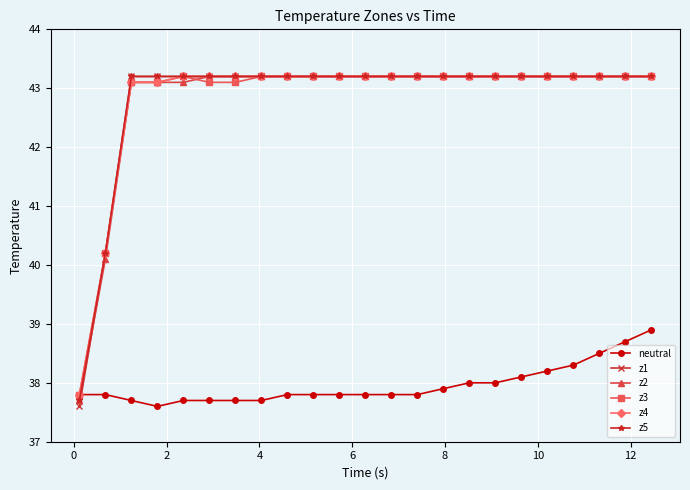

How many intersections are there between z1 and neutral?

1